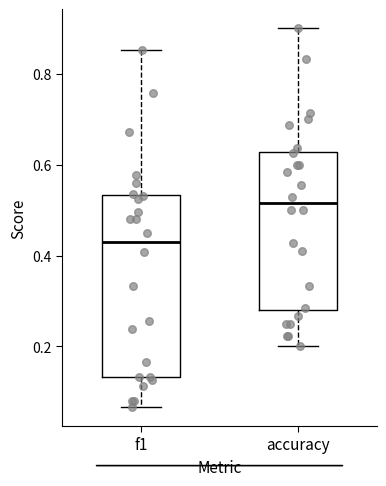

Reading left to right, read every box against the y-axis: the position of its median line, the range the box covers, and the ends of its whiskers. The values are not printed on the chart, so give them approximately, as read against the axis.

f1: median 0.42, box 0.14 to 0.54, whiskers 0.06 to 0.86
accuracy: median 0.52, box 0.28 to 0.62, whiskers 0.20 to 0.90